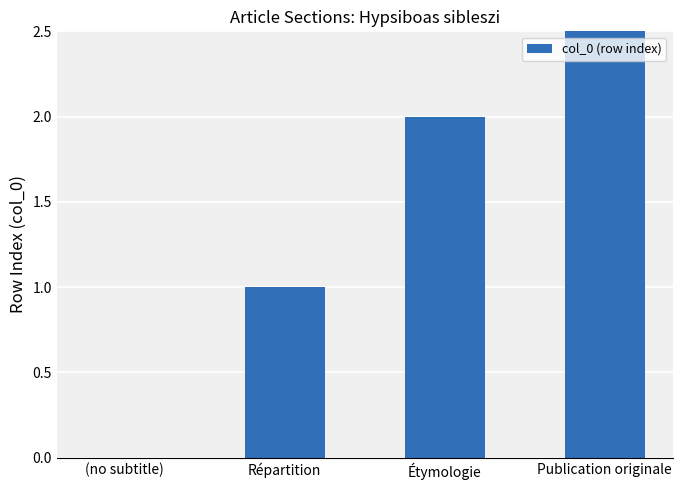

Rank the categories by value from highest to lowest.

Publication originale, Étymologie, Répartition, (no subtitle)